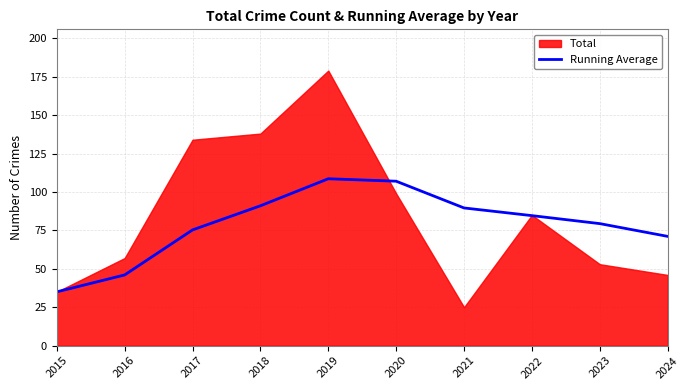

The Running Average series shows 108.6 at 2019. True or false?

True